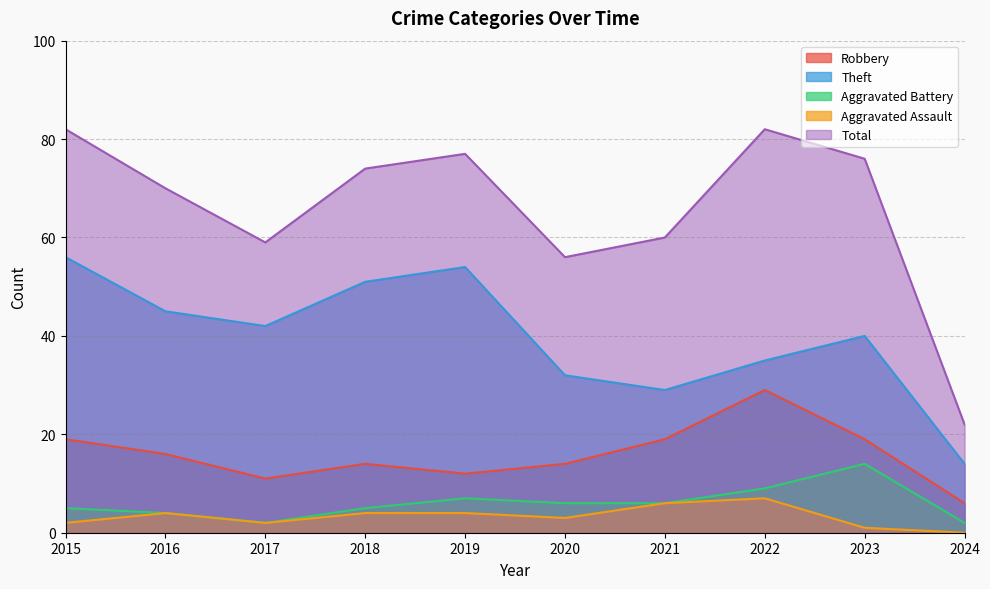

How many lines are shown in the chart?

5